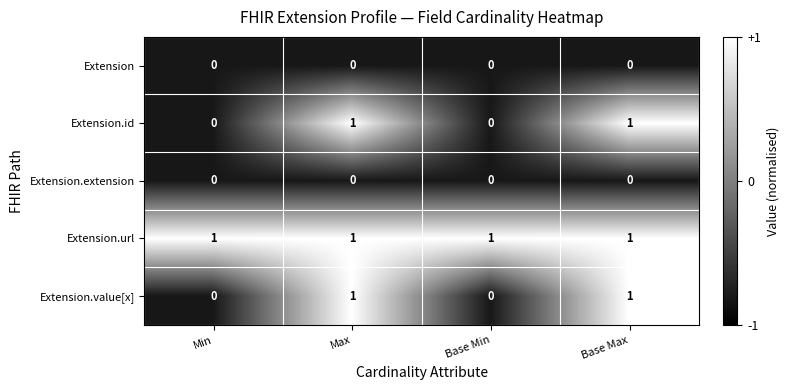

The Extension.url series shows 1 at Min. True or false?

True